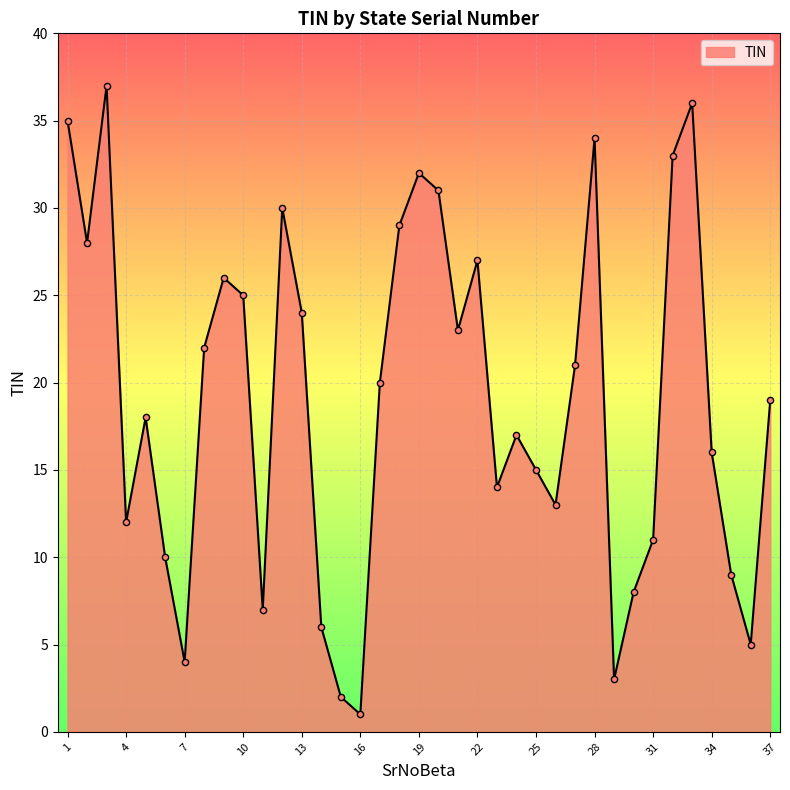

What is the greatest value displayed?

37